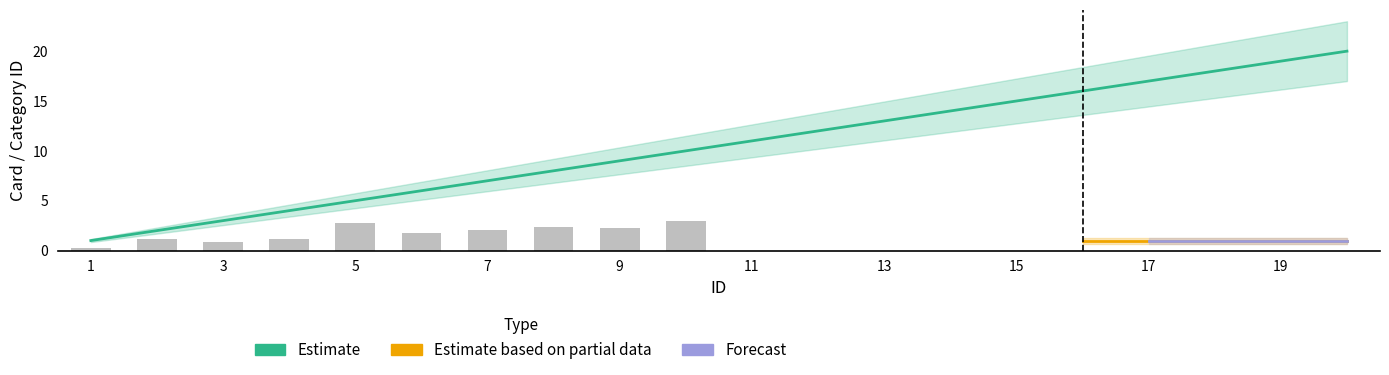

Are the bars grouped side by side (vs. stacked)?

No